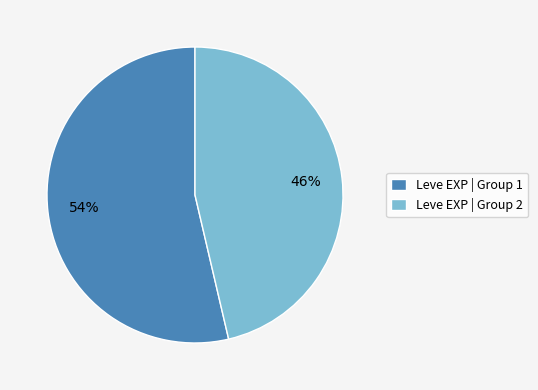

Which has a higher value, Leve EXP | Group 2 or Leve EXP | Group 1?

Leve EXP | Group 1